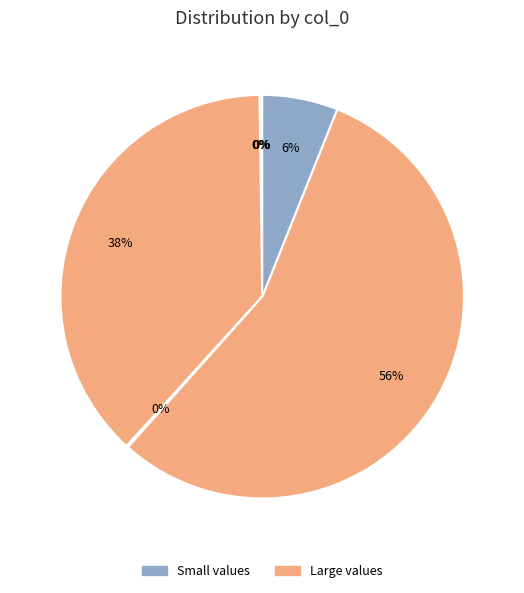

Is there any slice that represents more than half of the pie?

Yes